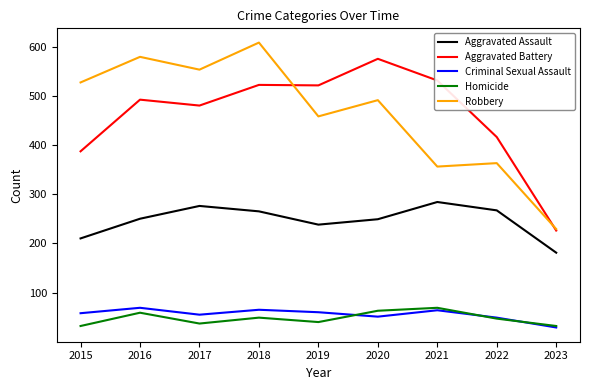

Is the value of Homicide at 2023 greater than the value of Robbery at 2018?

No